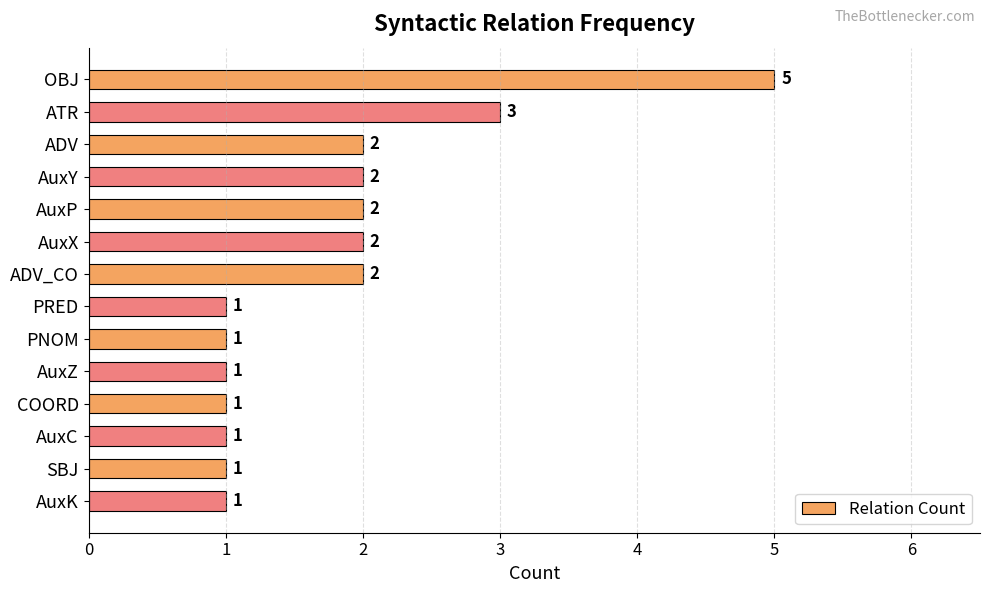

The value at OBJ is 5. True or false?

True